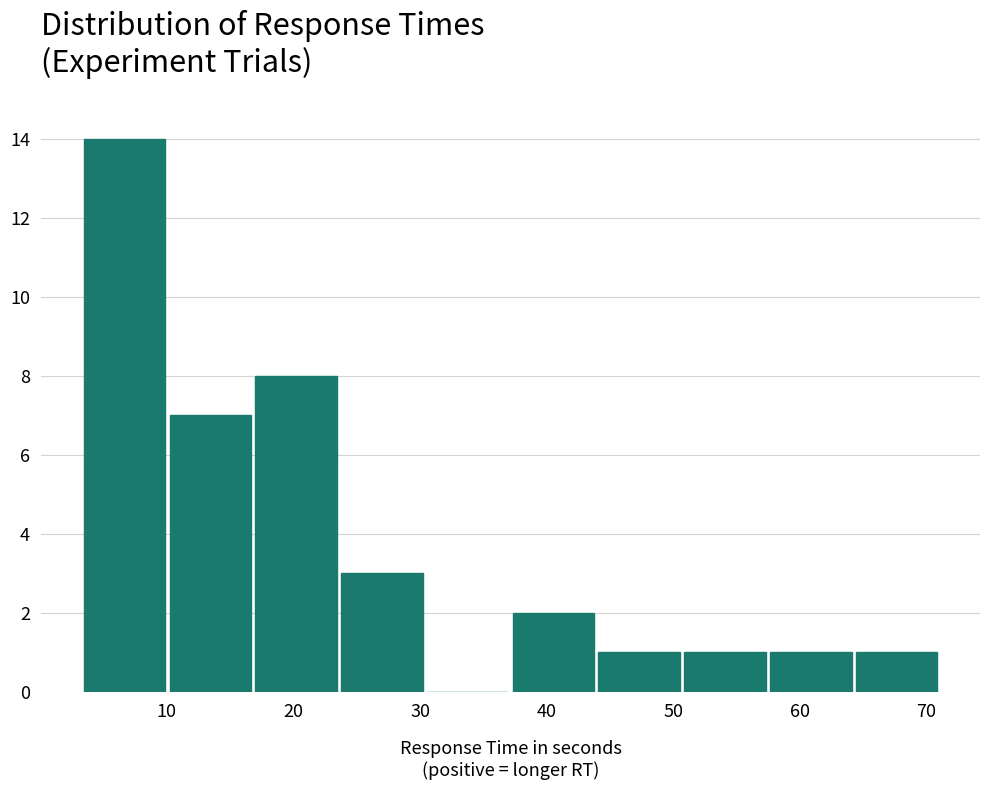

How tall is the bar that spans 64 to 71 on the x-axis? Neither the bar edges nor the heights are printed on the chart, so give them approximately, as read against the axes.

1